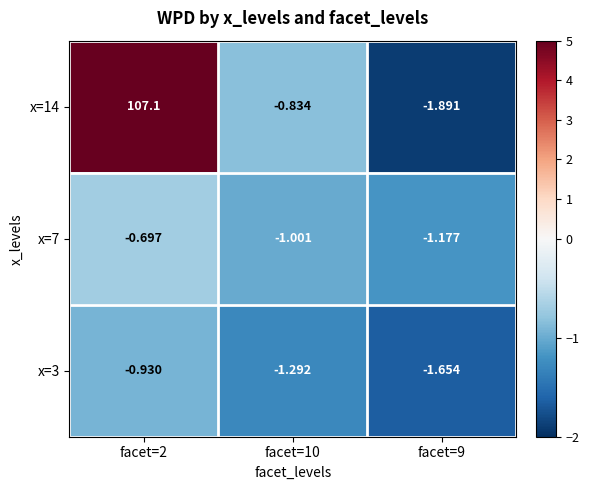

What is the total value across all series at facet=10?

-3.1